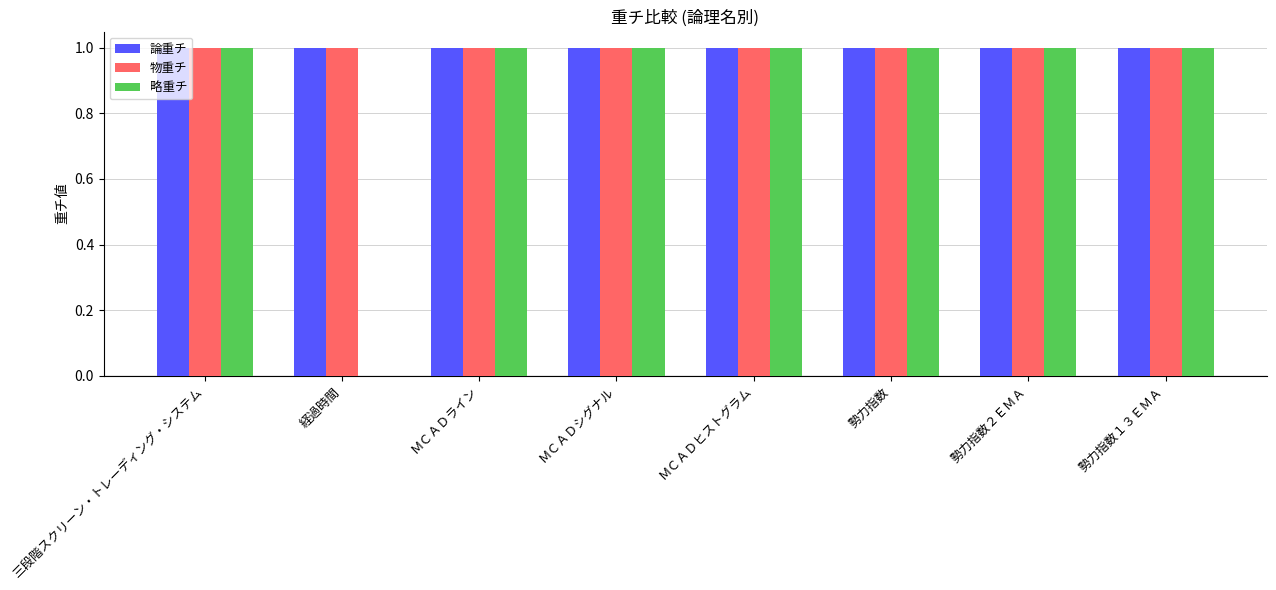

Which series has the widest spread of values?

略重チ